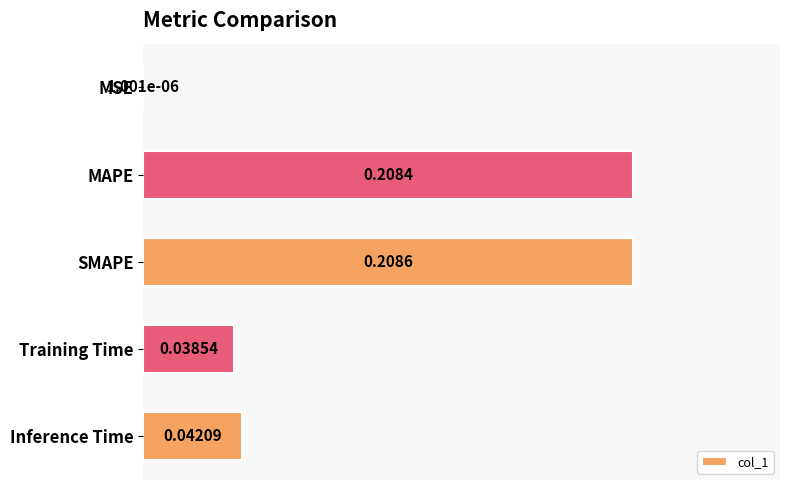

What is the sum of all values?

0.5